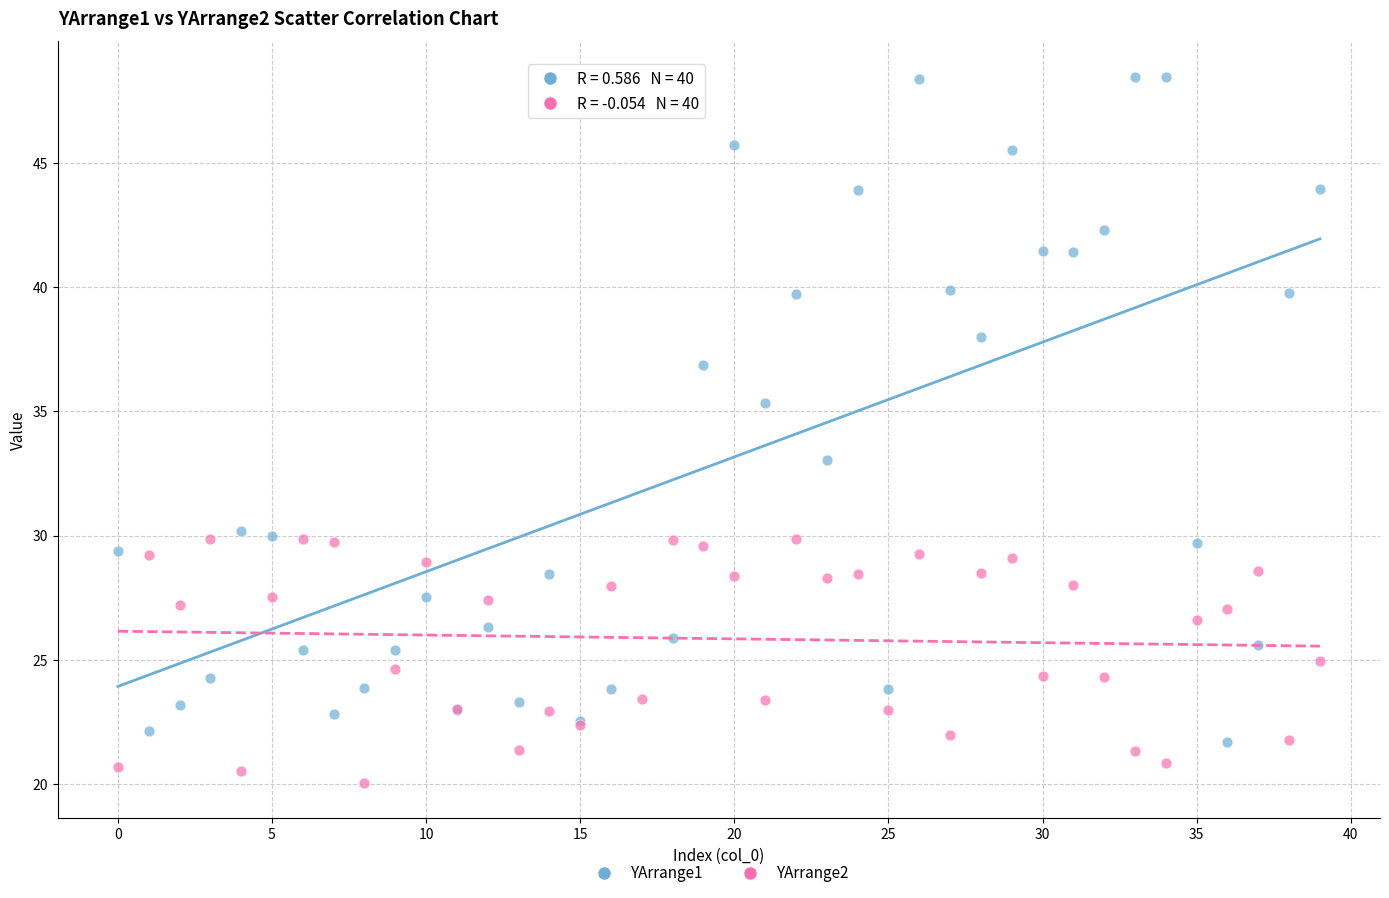

Which series reaches the maximum Y coordinate?

YArrange1